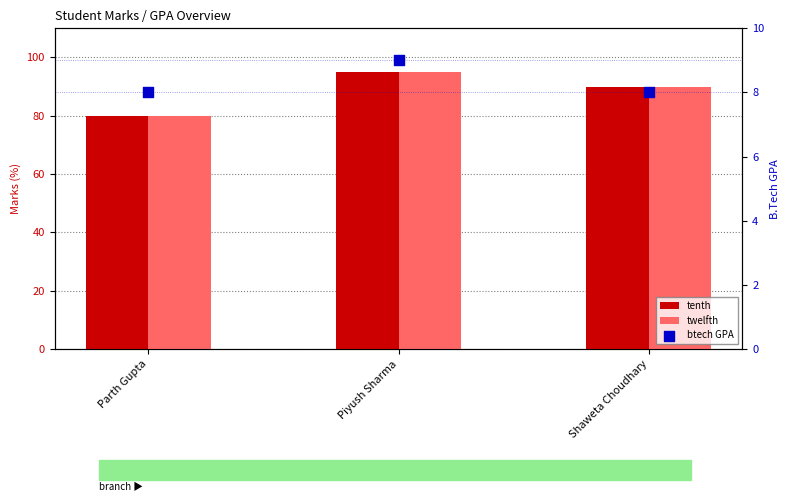

Which series contains the highest Y value?

tenth